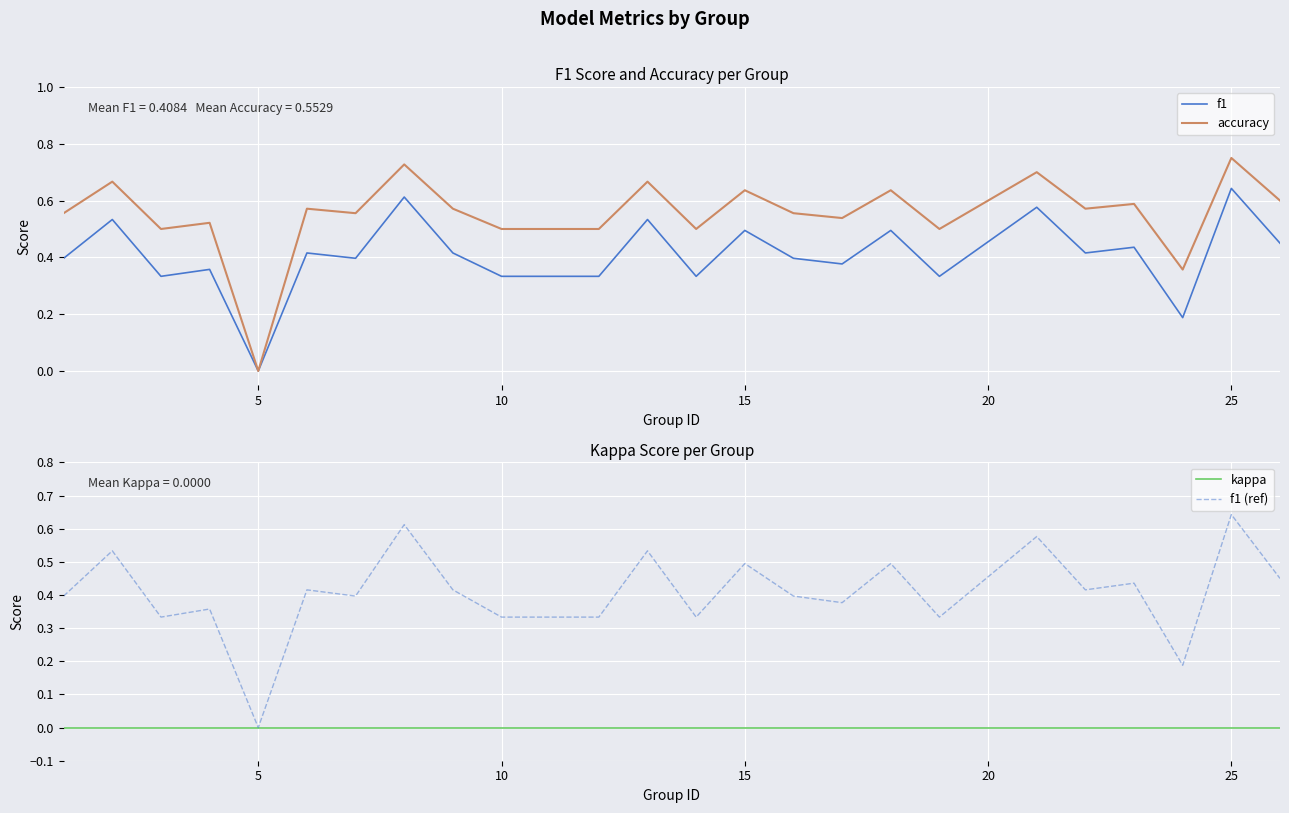

How many positive values does the f1 (ref) series have?

23